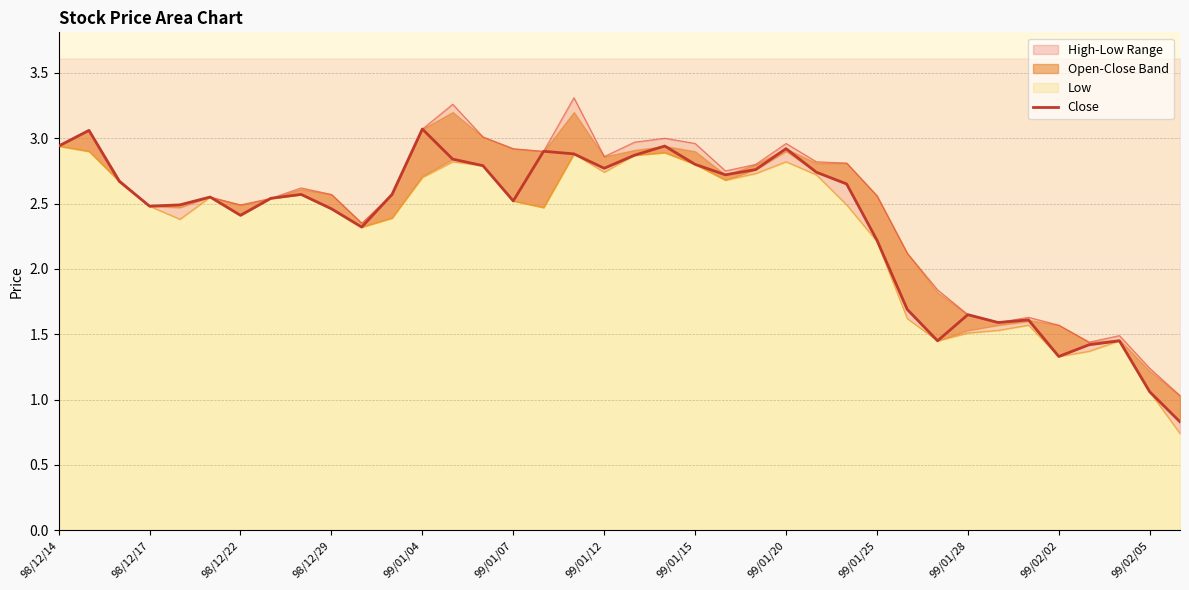

Reading left to right, what are all the values shown in this chart?

2.9	3.1	2.7	2.5	2.5	2.5	2.4	2.5	2.6	2.5	2.3	2.6	3.1	2.8	2.8	2.5	2.9	2.9	2.8	2.9	2.9	2.8	2.7	2.8	2.9	2.7	2.6	2.2	1.7	1.4	1.6	1.6	1.6	1.3	1.4	1.4	1.1	0.8